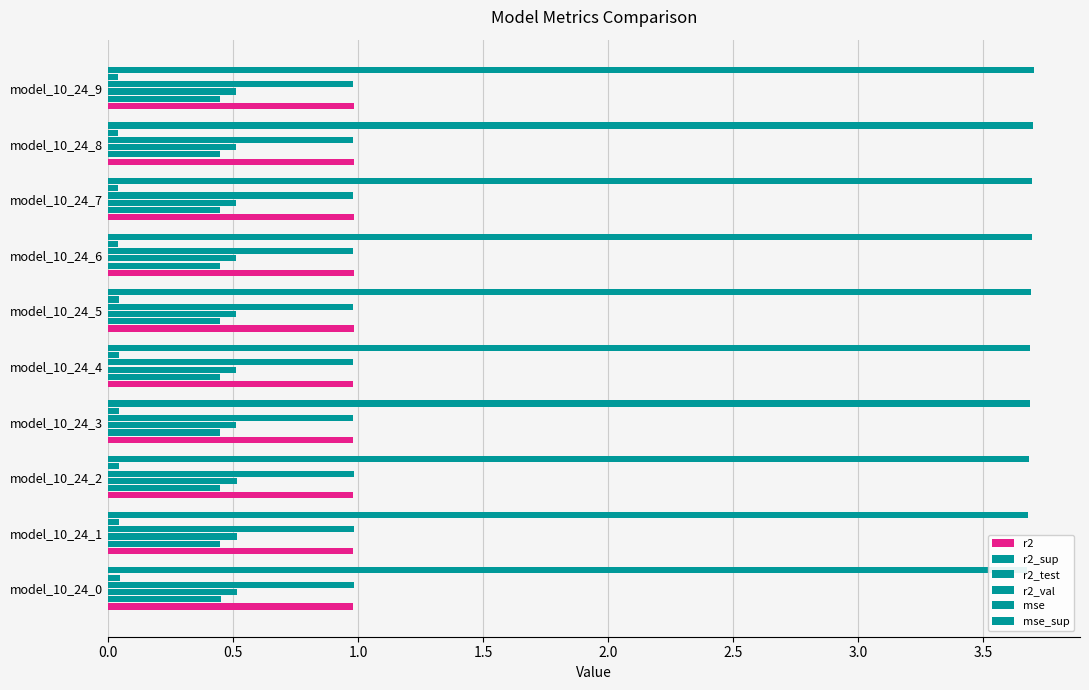

Which category has the highest value across all series?

model_10_24_9